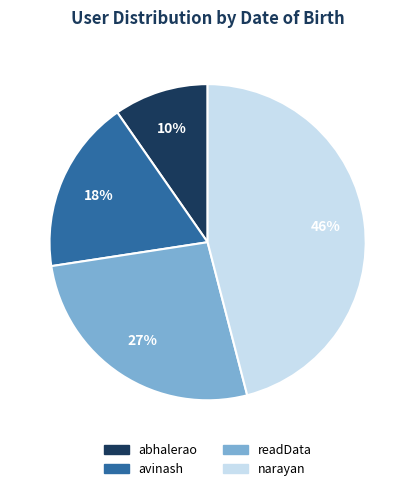

Which slice is the largest?

narayan